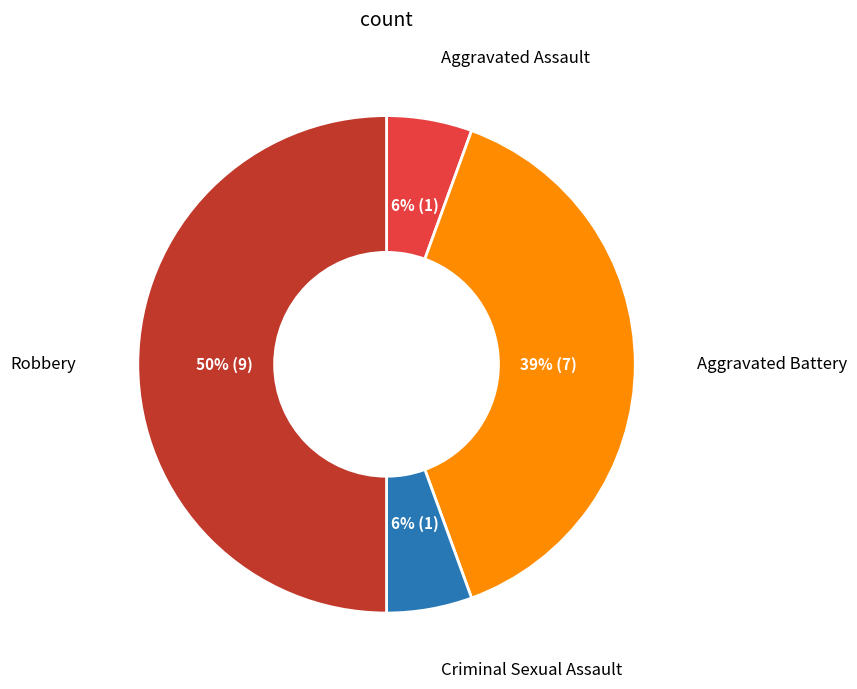

To the nearest percent, what is the difference between the largest and smallest slice percentages?

44%